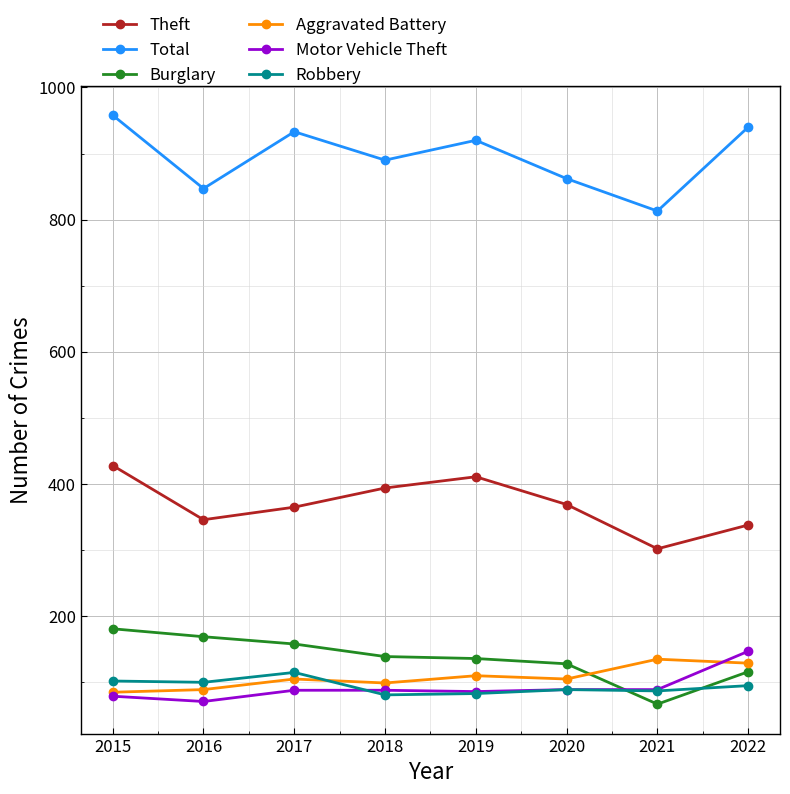

Rank the series at 2016 from highest to lowest value.

Total, Theft, Burglary, Robbery, Aggravated Battery, Motor Vehicle Theft